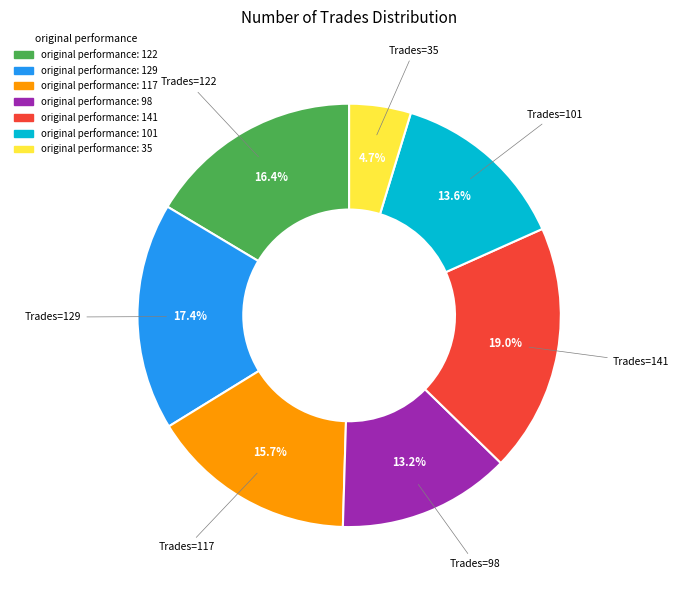

Does any single category account for the majority?

No